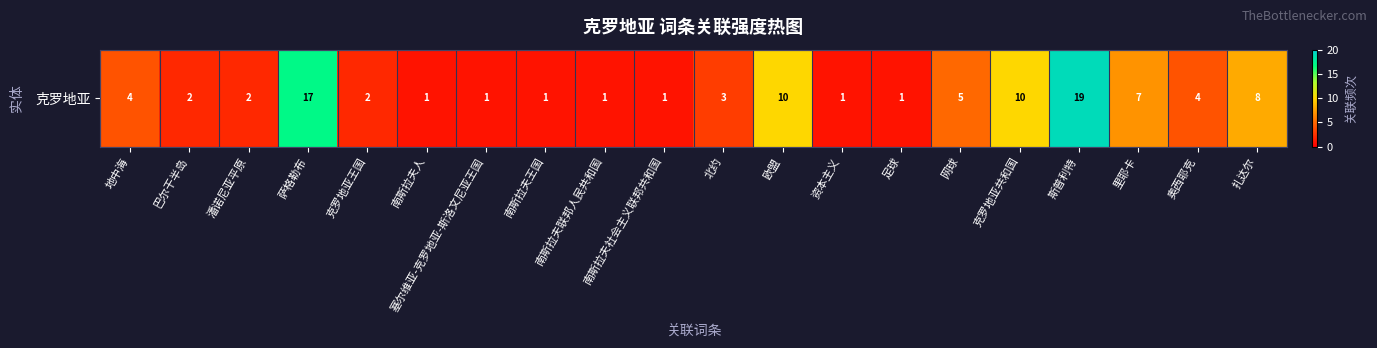

What is the smallest value displayed?

1